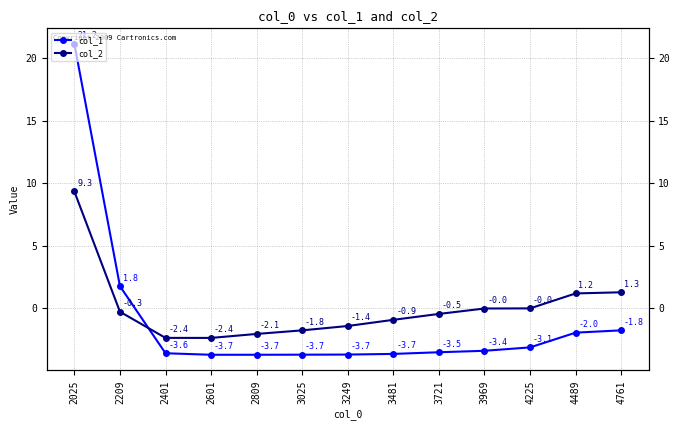

How many values in the col_2 series exceed 0?

3